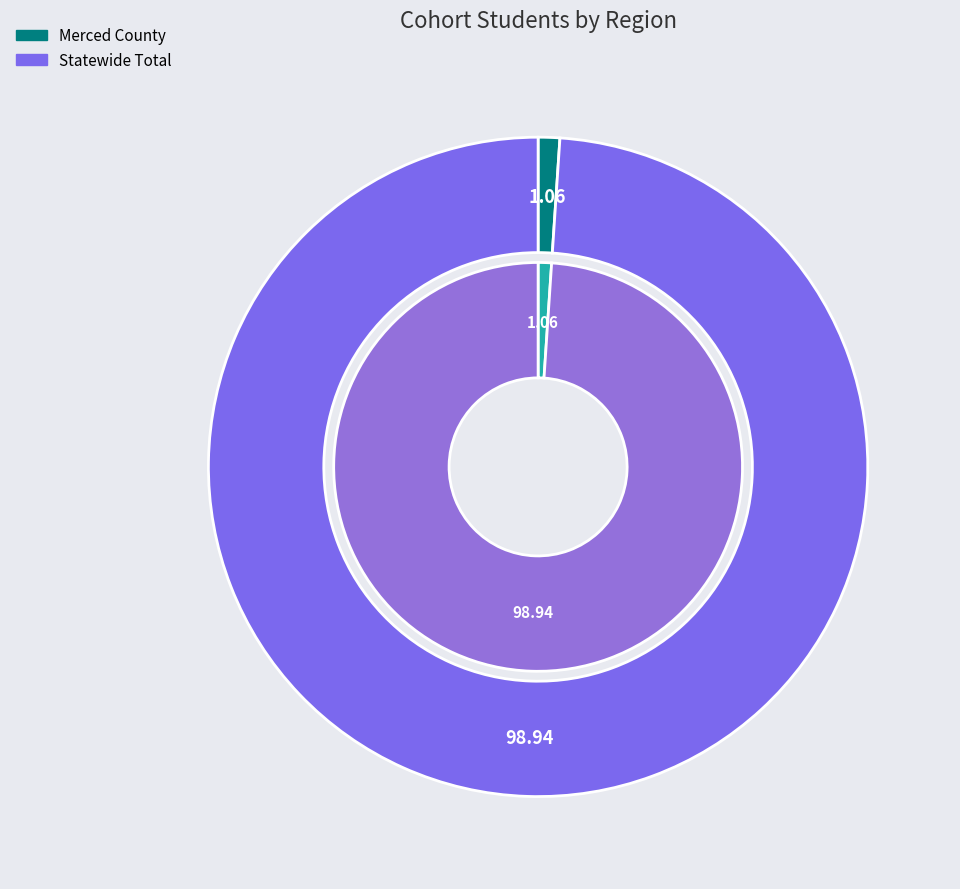

How many segments does this pie chart have?

2